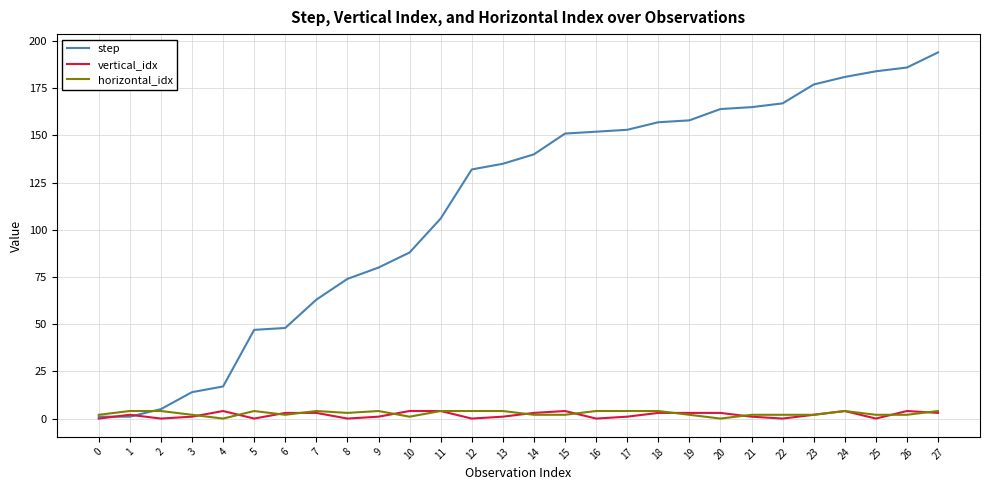

At which category does the chart reach its peak across all series?

27